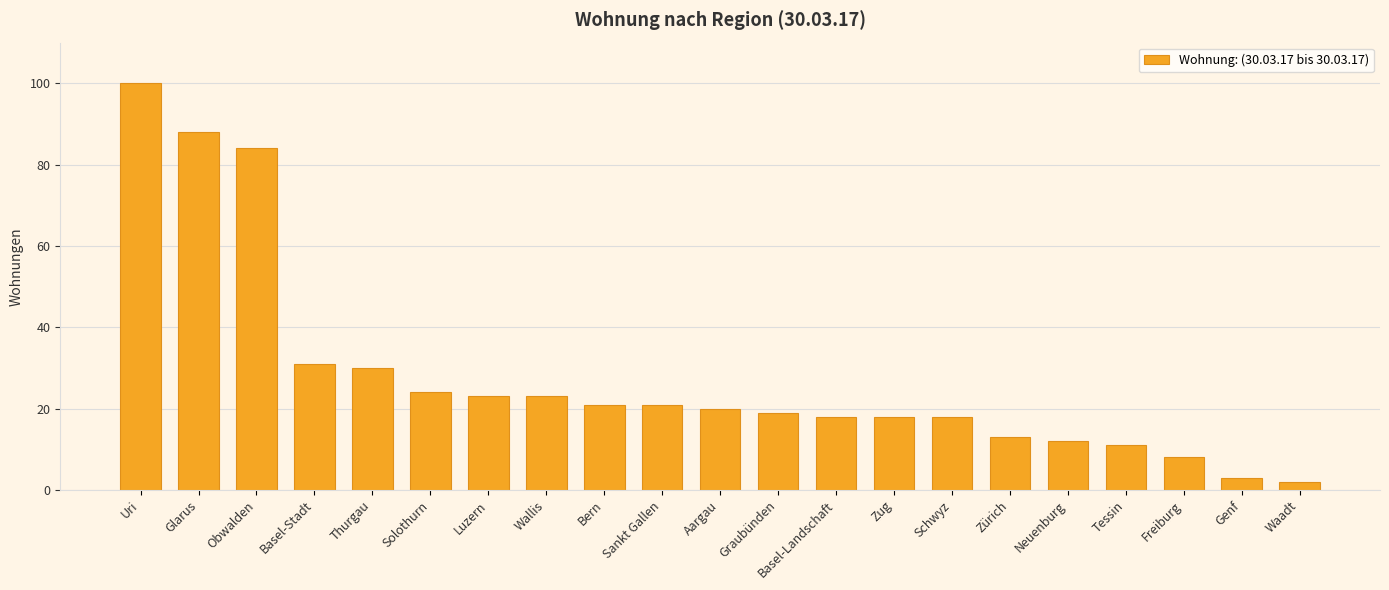

What is the average value?

28